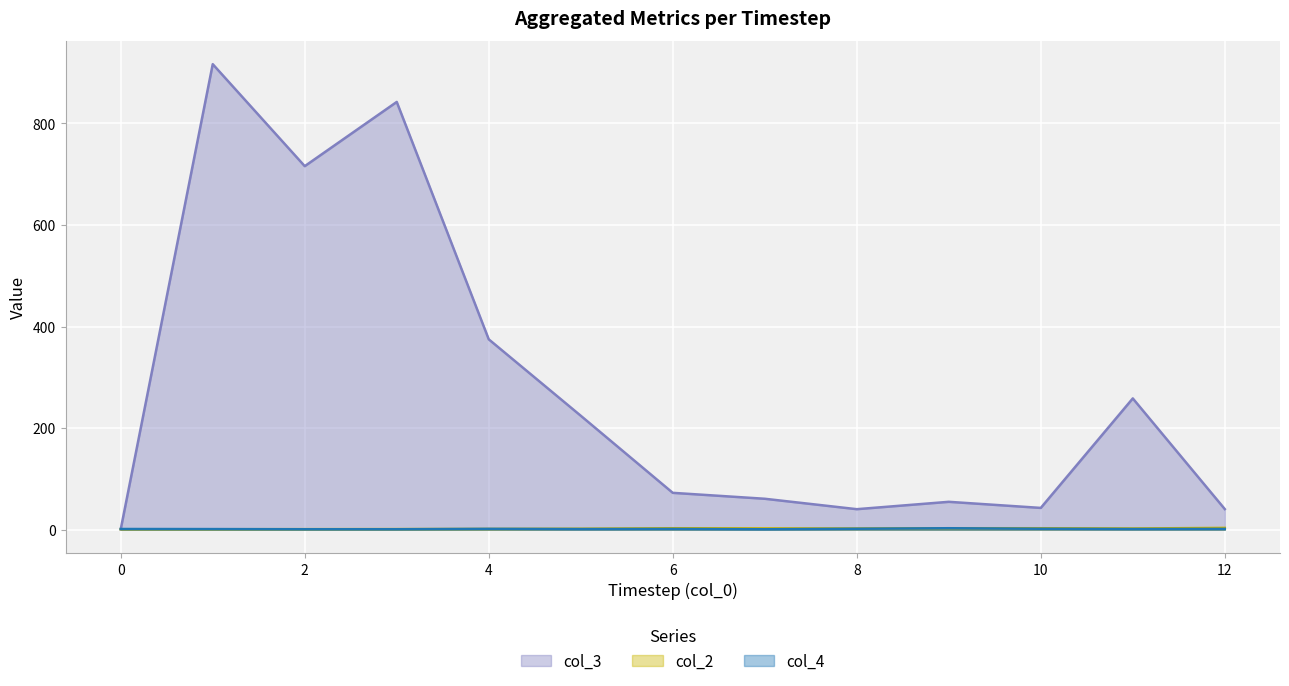

Between which two adjacent categories do col_4 and col_3 first intersect?

0 and 1